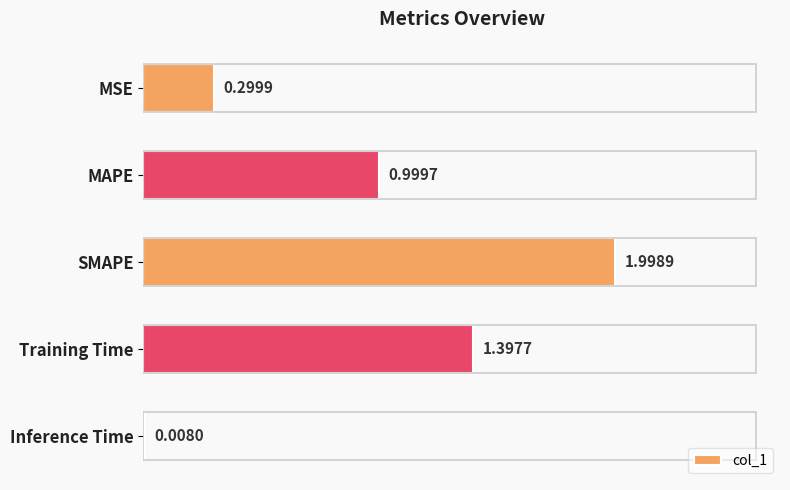

Are the bars horizontal?

Yes